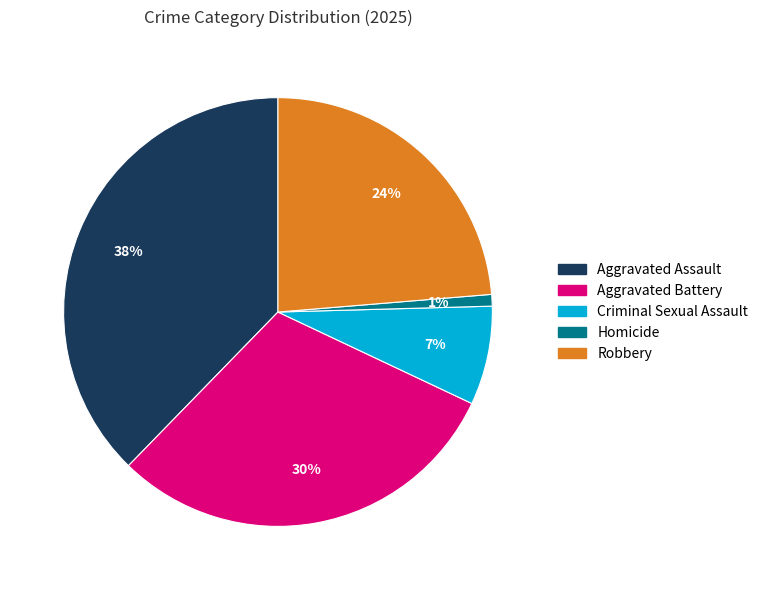

Rank the categories by value from highest to lowest.

Aggravated Assault, Aggravated Battery, Robbery, Criminal Sexual Assault, Homicide